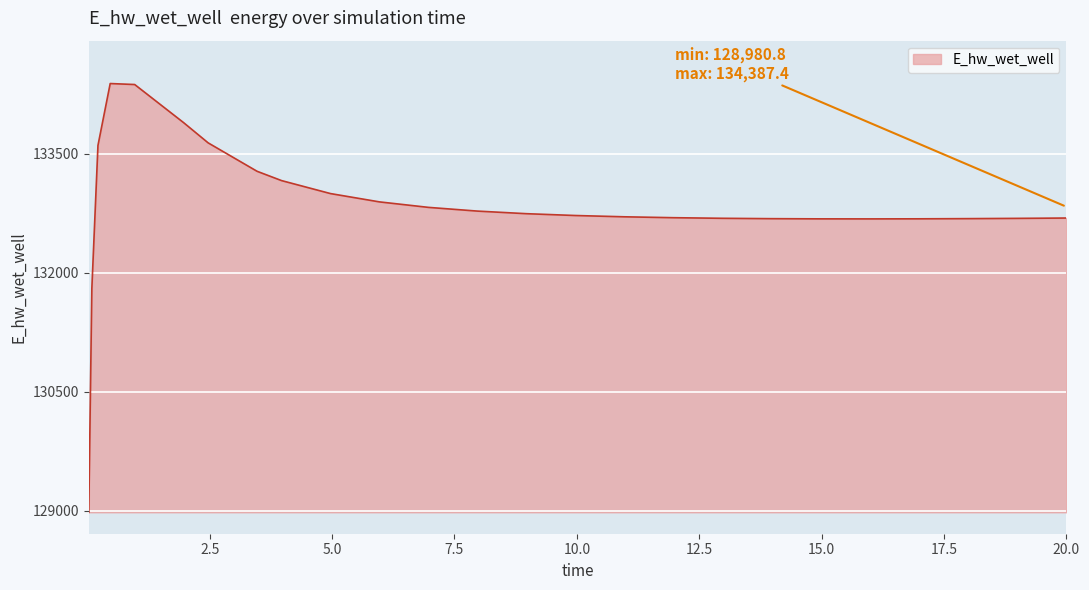

What is the greatest value displayed?

134387.4